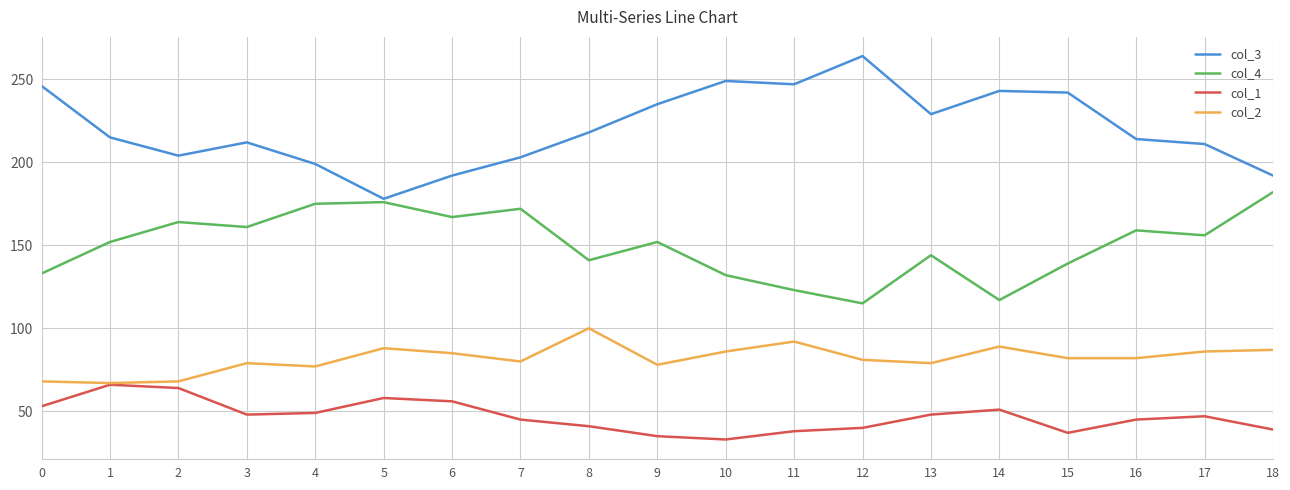

True or false: col_3 and col_2 cross at least once.

False